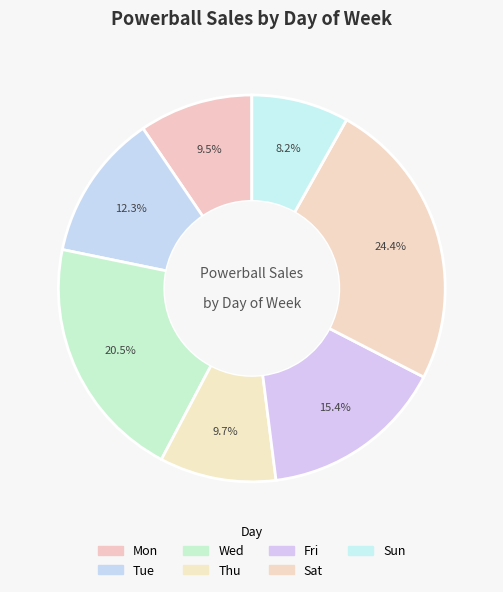

What is the total percentage of Mon and Tue?

21.8%